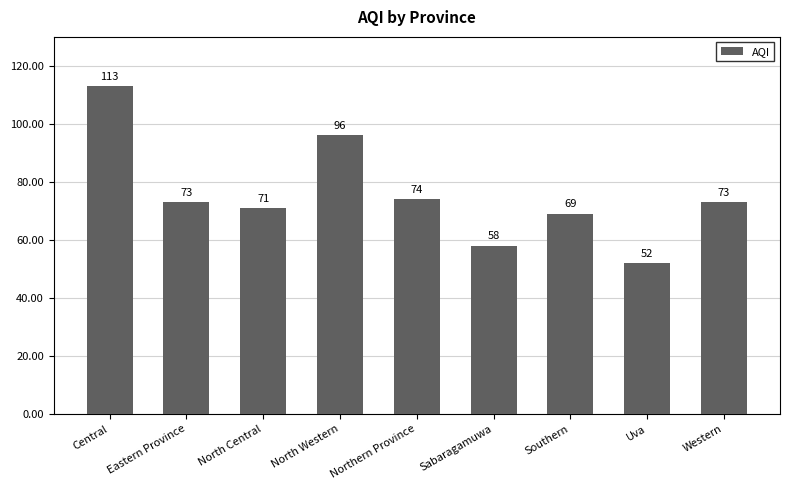

What is the sum of all values?

679